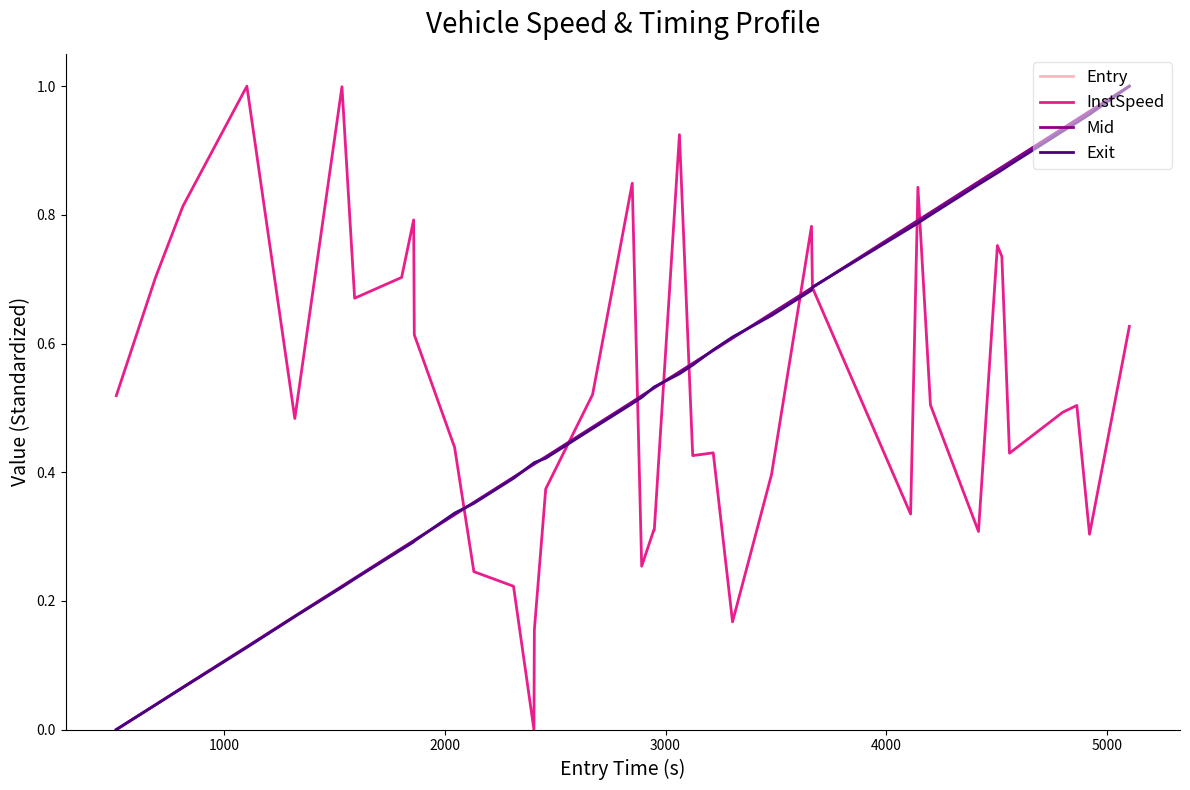

True or false: Mid has more than 1 interior local peaks.

False